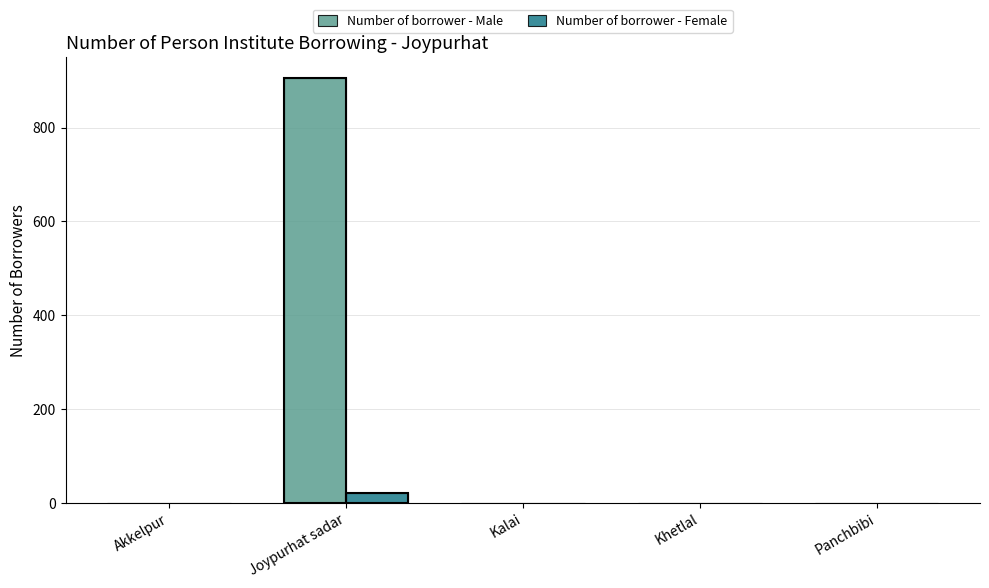

What is the sum of the Number of borrower - Male values at Kalai and Joypurhat sadar?

905